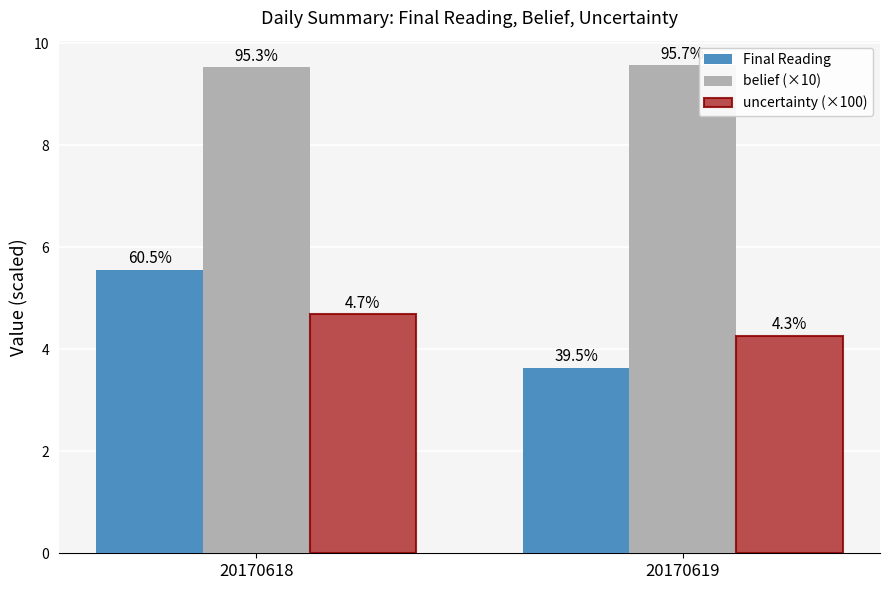

Which category has the highest value across all series?

20170619